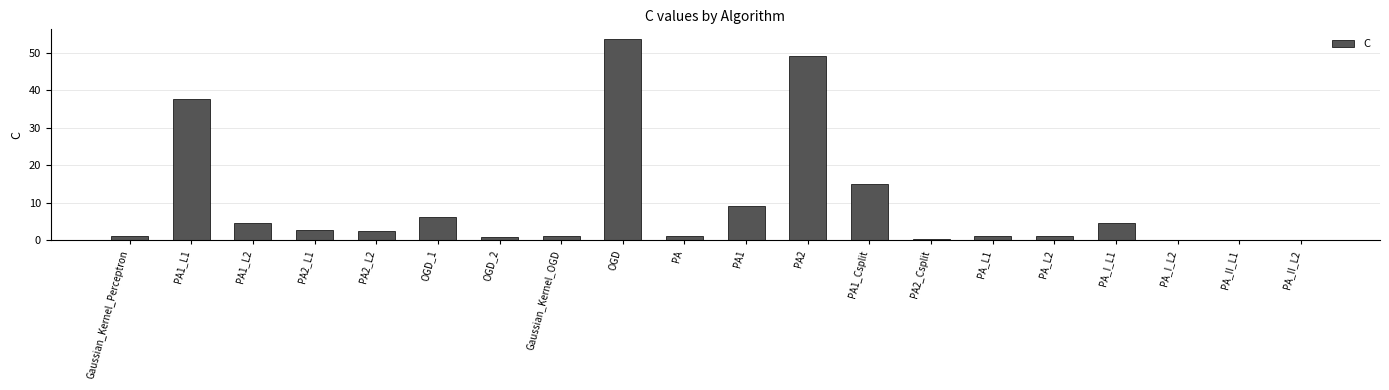

Between PA and OGD, which is larger?

OGD